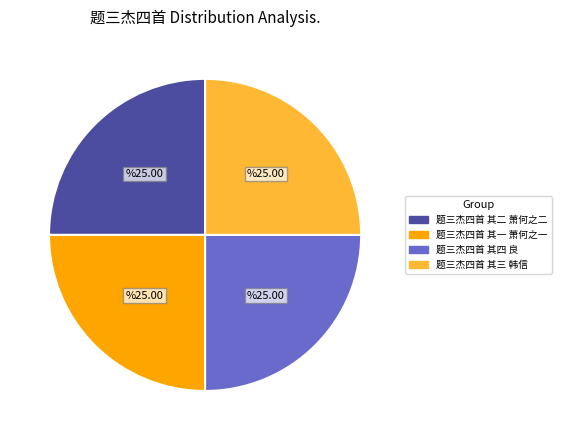

Is it true that 题三杰四首 其一 萧何之一 is 25% of the pie?

True